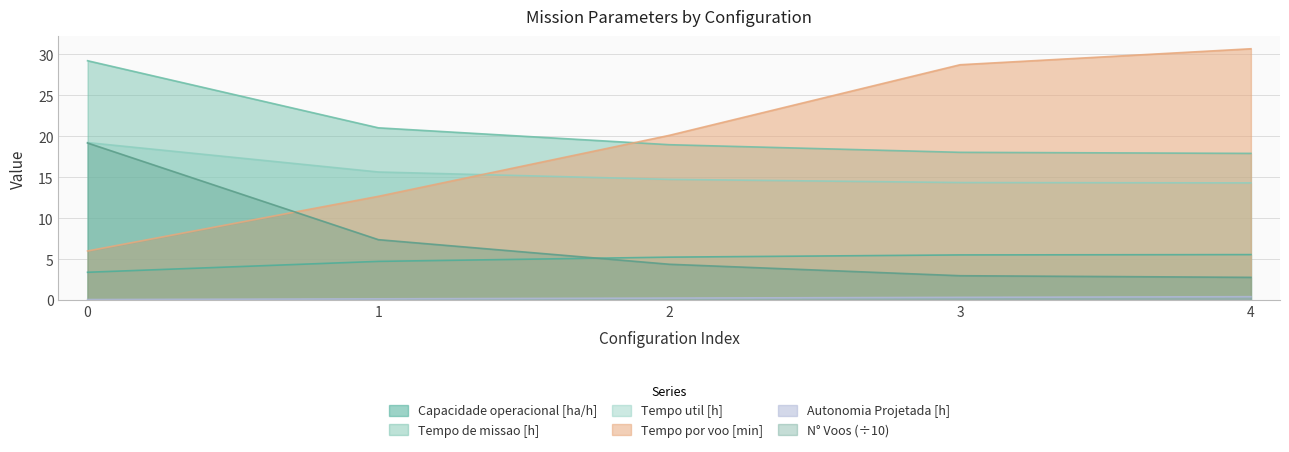

What is the sum of all Tempo util [h] values?

78.4